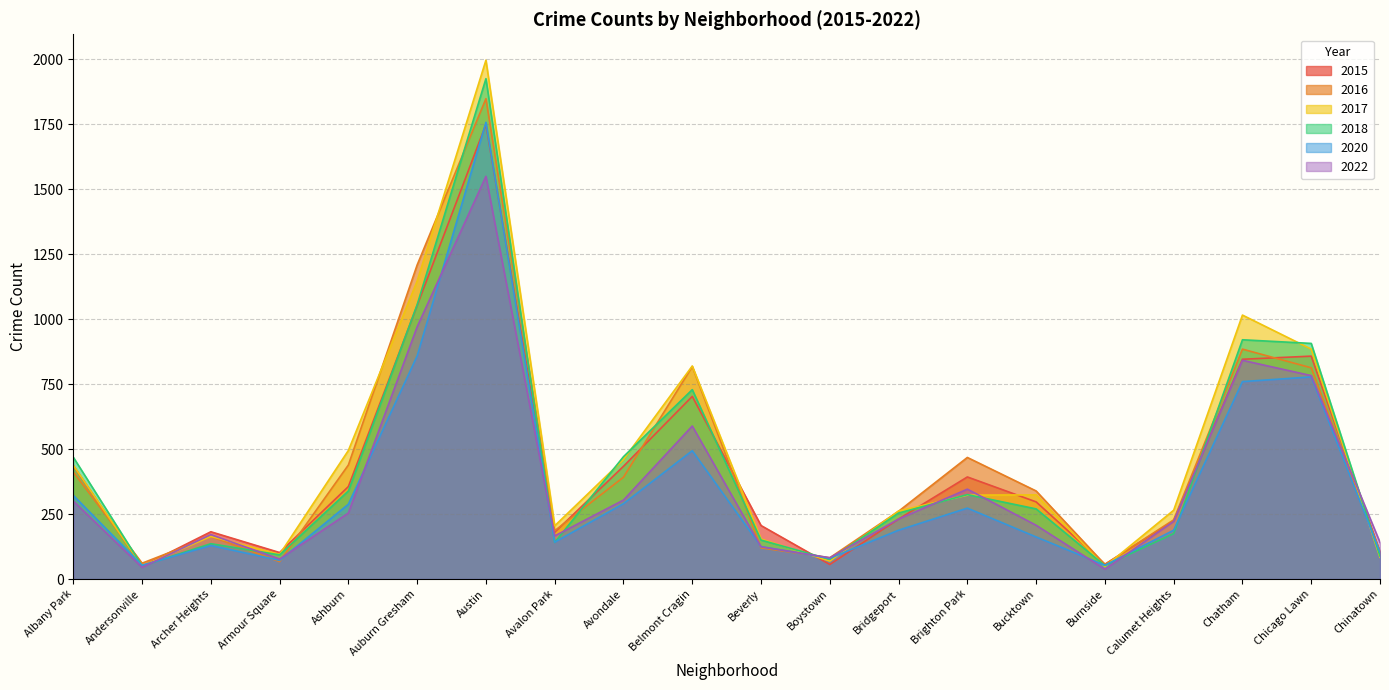

What is the difference between the second highest and minimum values in the 2022 series?

933